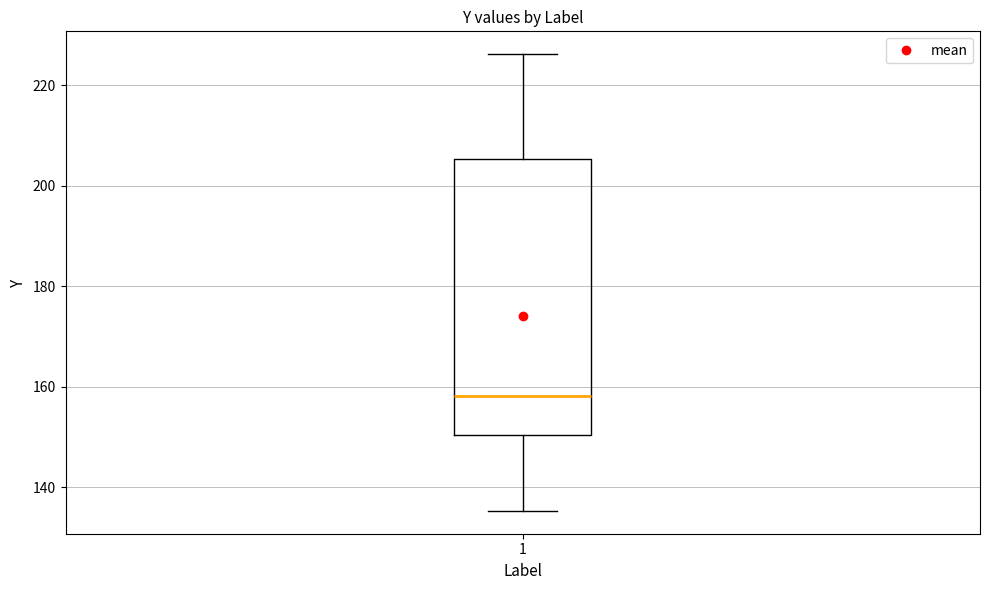

Where does the upper whisker of the box at x = 1 end on the y-axis? The values are not printed on the chart, so give them approximately, as read against the axis.

226